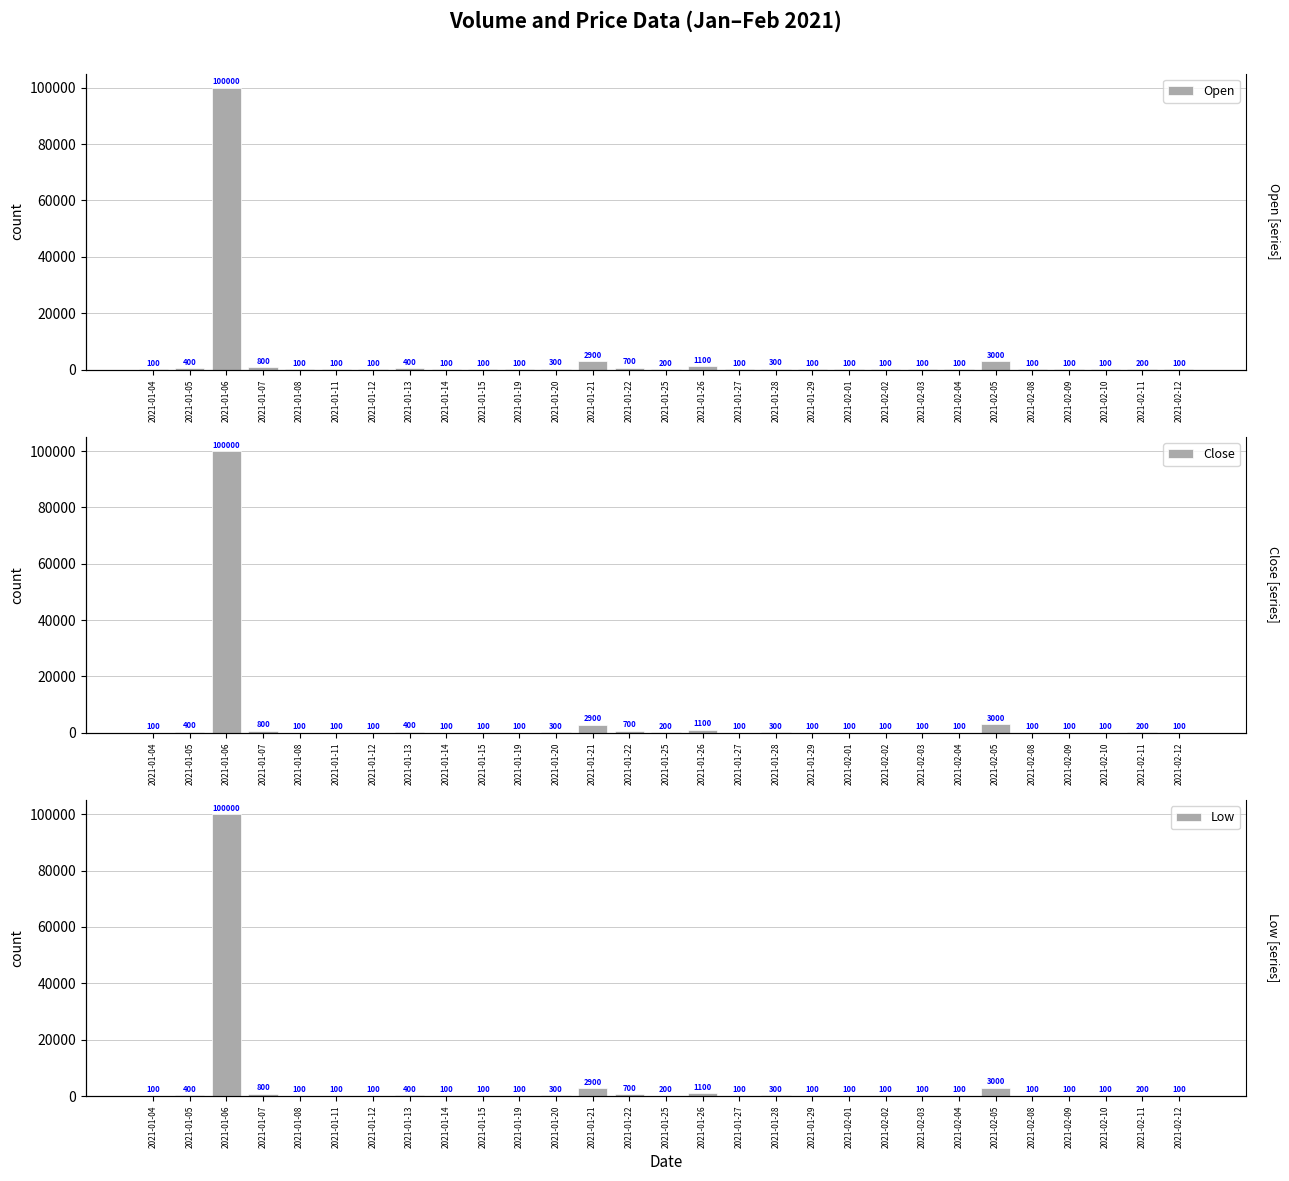

Count the number of categories in the chart.

29